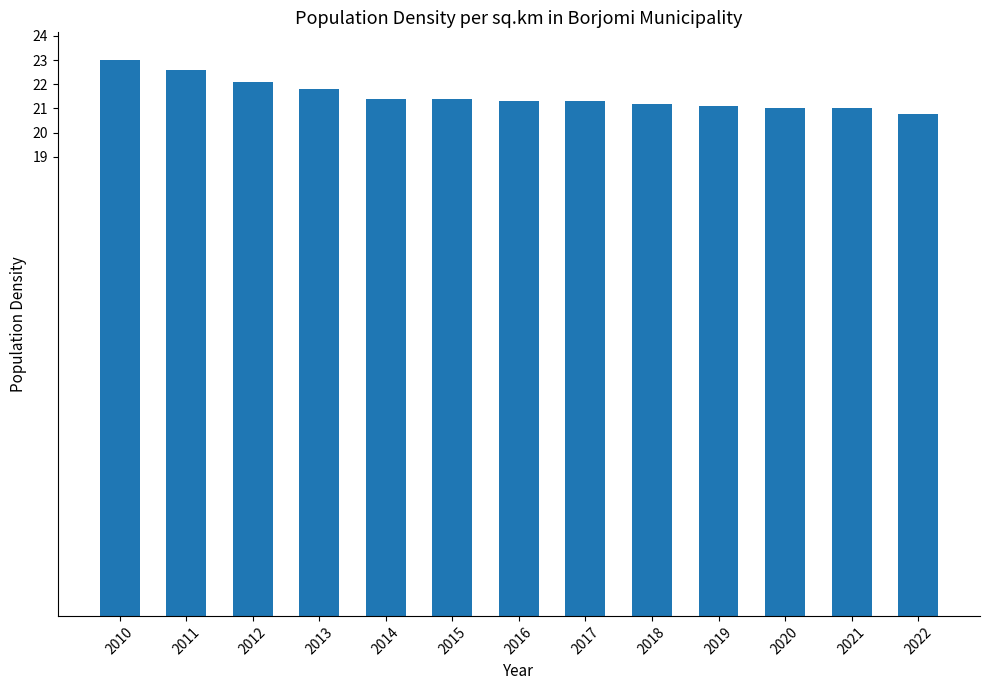

Is it true that the value at 2021 is 21.0?

True